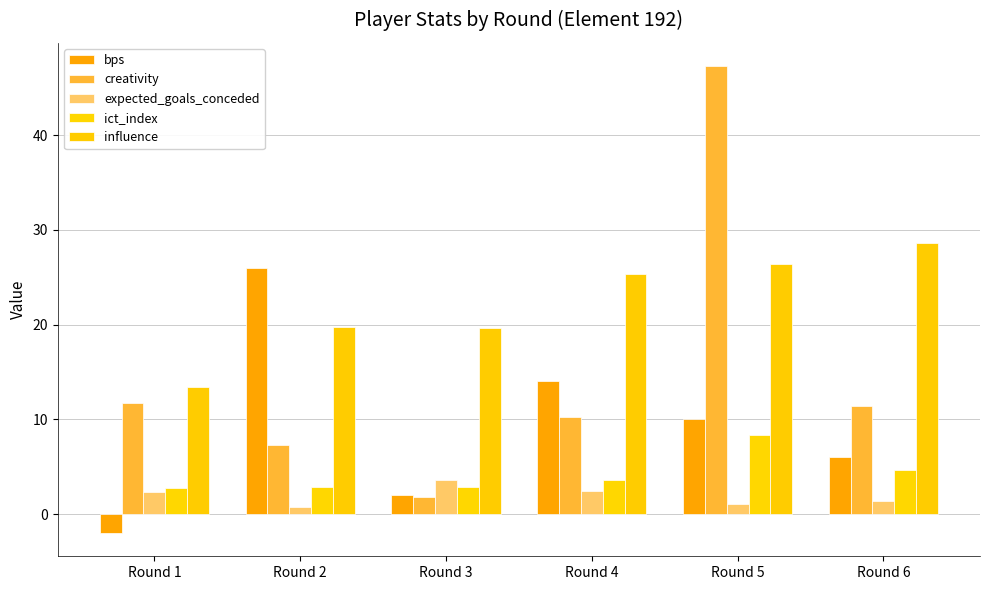

Reading left to right, what are all the values shown in this chart?

bps: Round 1=-2.0	Round 2=26.0	Round 3=2.0	Round 4=14.0	Round 5=10.0	Round 6=6.0
creativity: Round 1=11.7	Round 2=7.3	Round 3=1.8	Round 4=10.2	Round 5=47.3	Round 6=11.4
expected_goals_conceded: Round 1=2.3	Round 2=0.8	Round 3=3.6	Round 4=2.5	Round 5=1.1	Round 6=1.4
ict_index: Round 1=2.7	Round 2=2.9	Round 3=2.8	Round 4=3.6	Round 5=8.3	Round 6=4.7
influence: Round 1=13.4	Round 2=19.8	Round 3=19.6	Round 4=25.4	Round 5=26.4	Round 6=28.6